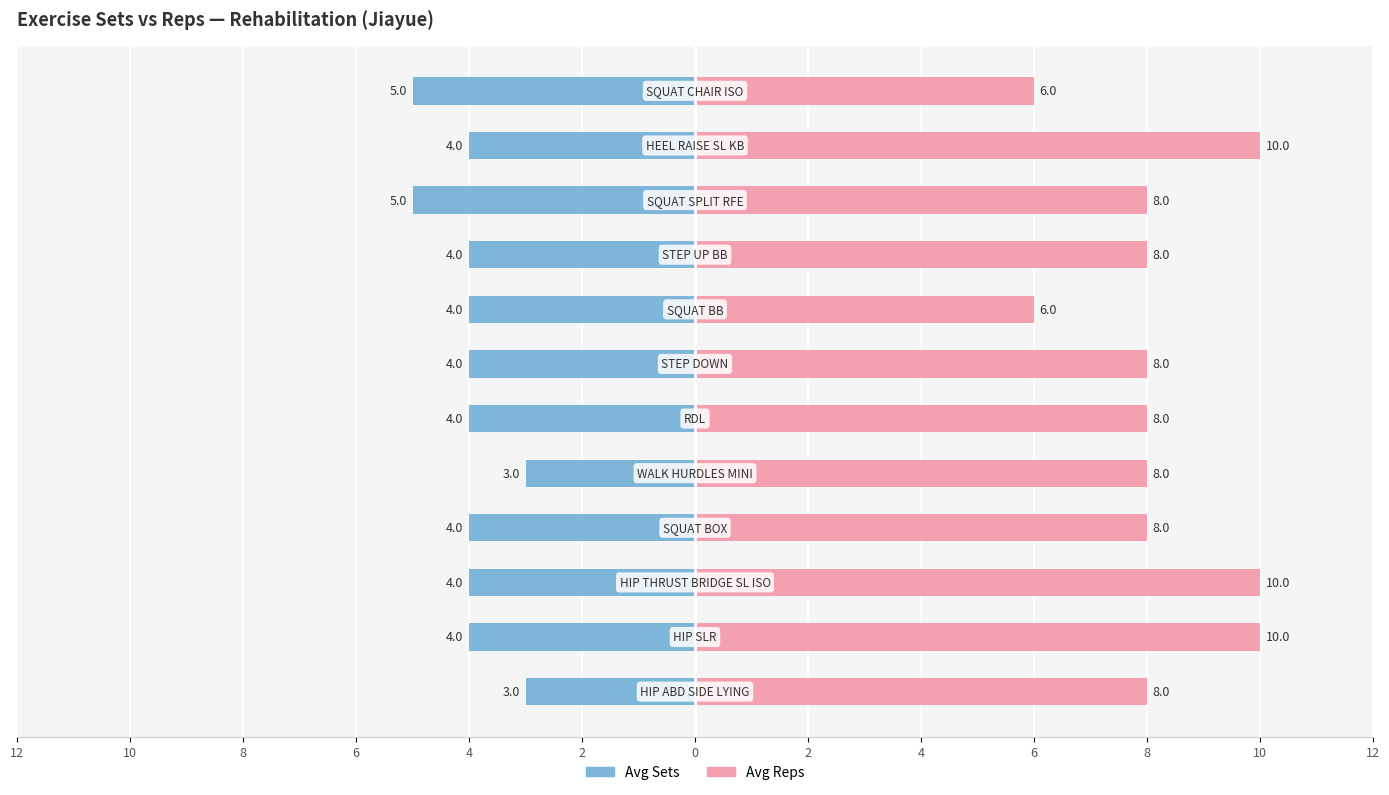

Between 0 and 6, which series saw the biggest shift?

Avg Sets